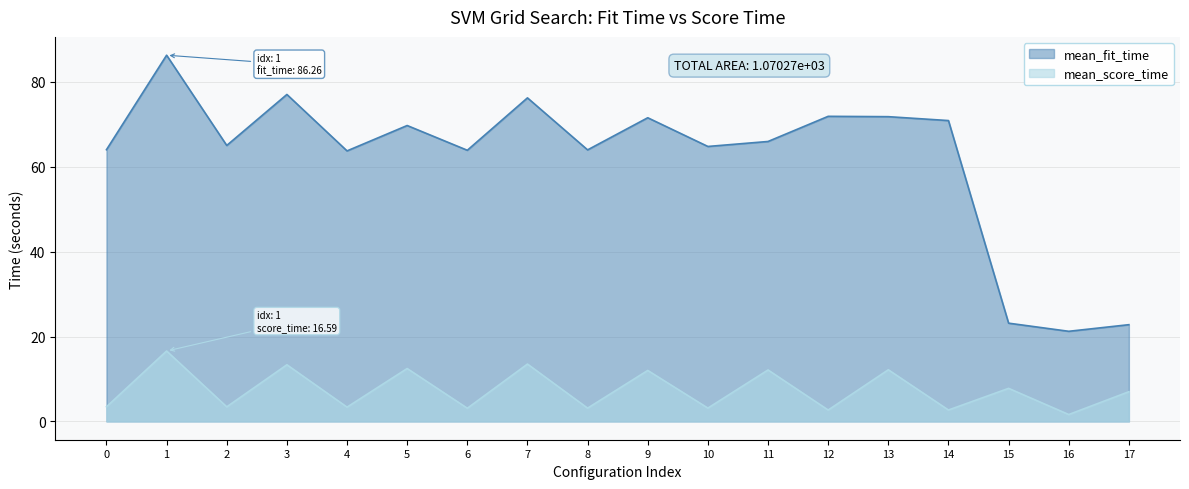

At how many categories does at least one series exceed 65?

10